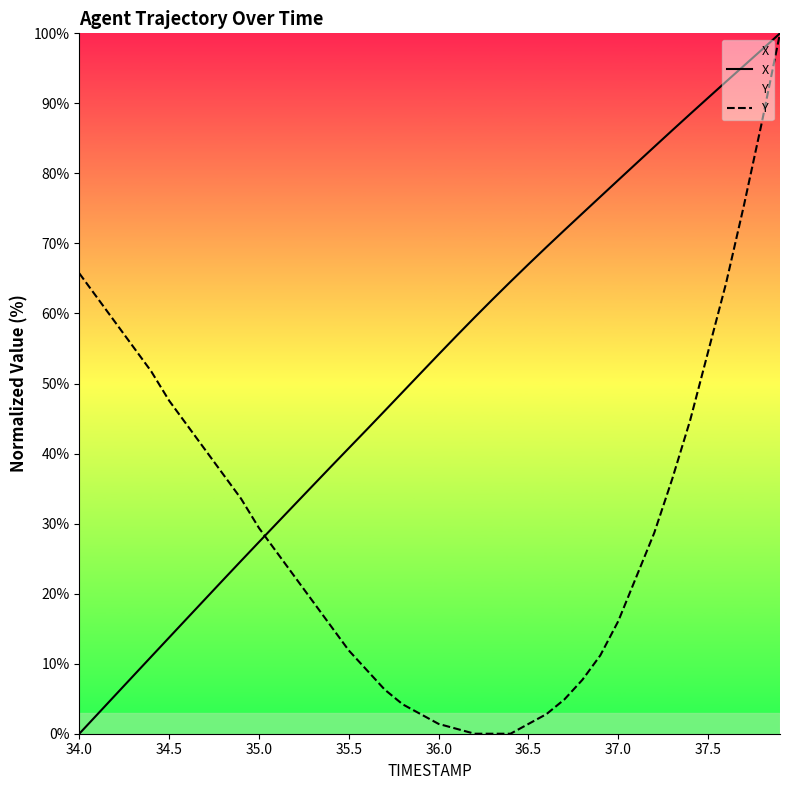

What is the average value of the Y series?

30.1